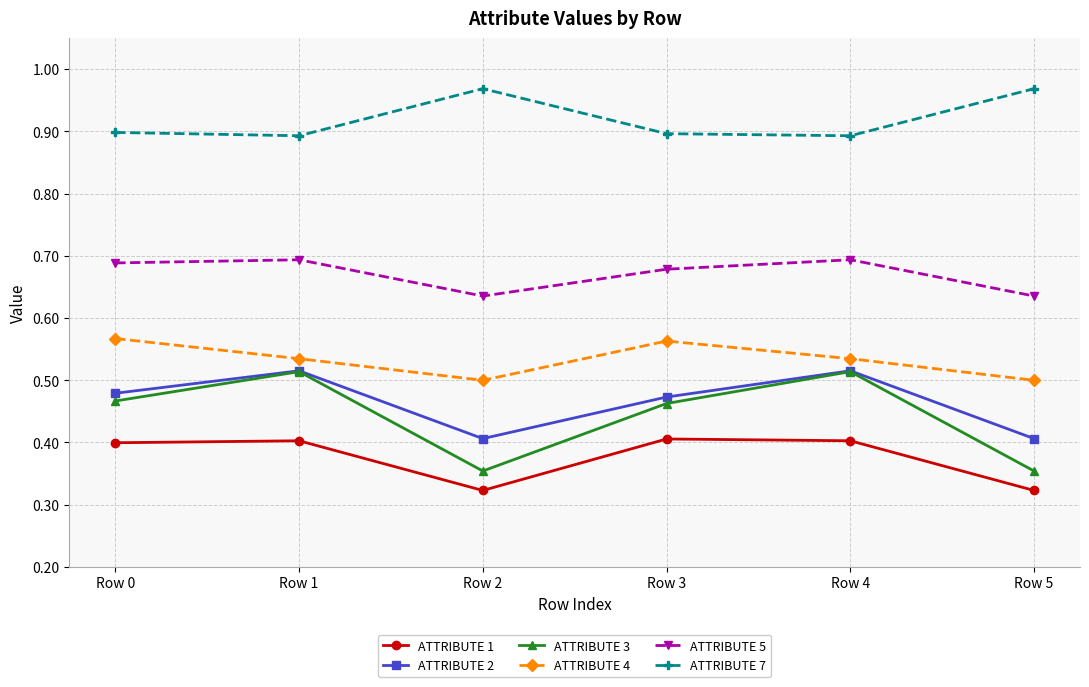

What is the total value across all series at Row 4?

3.6